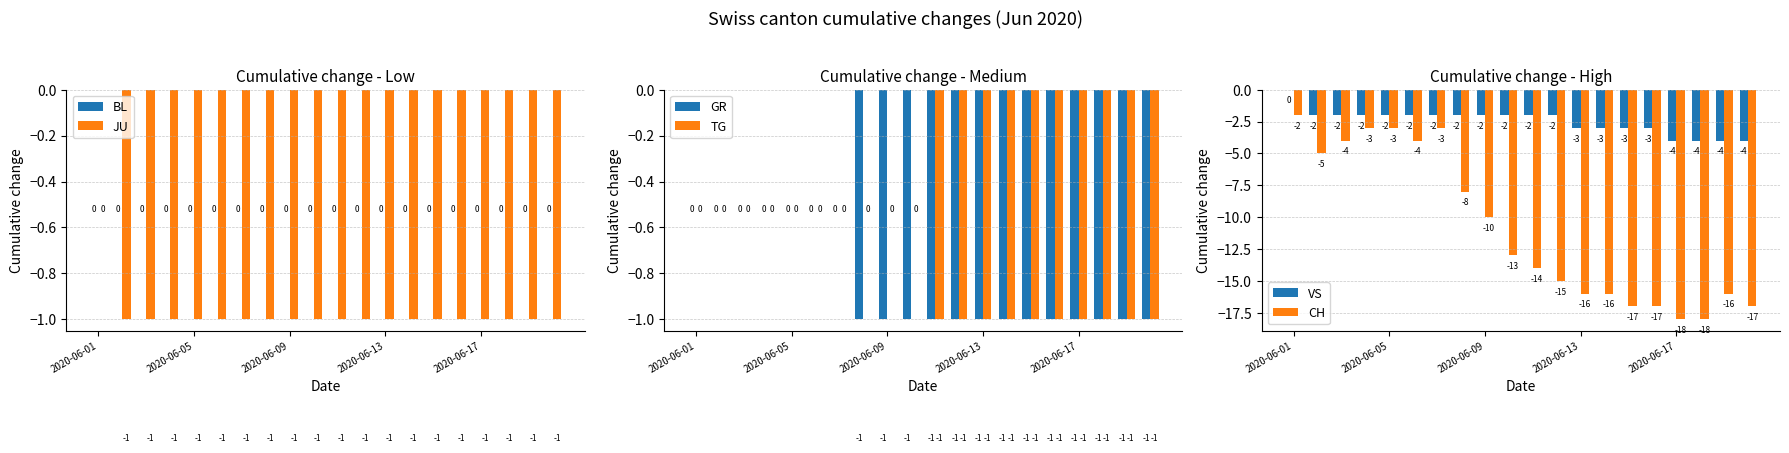

What is the sum of all CH values?

-219